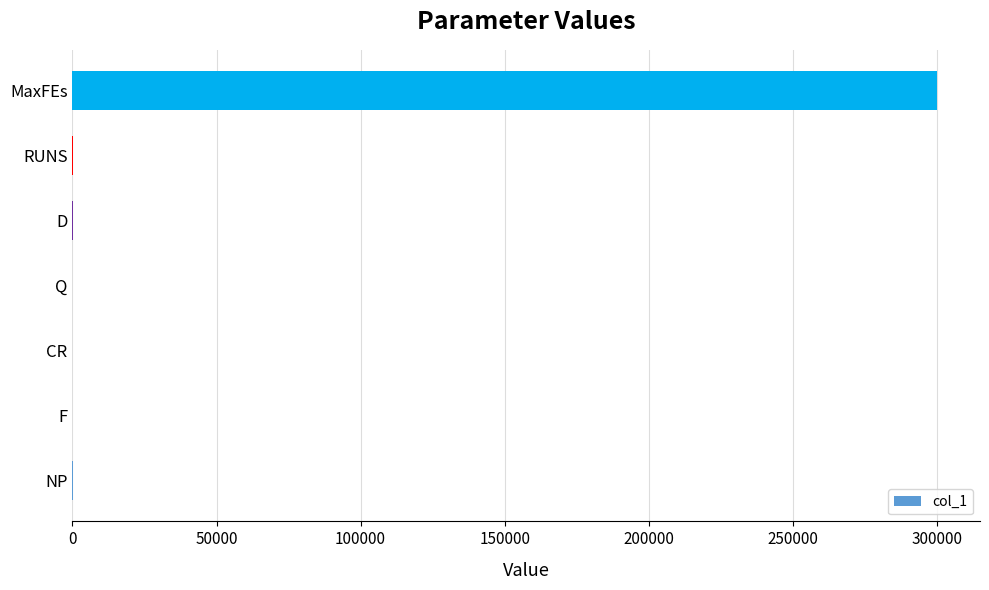

What is the maximum value shown in the chart?

300000.0